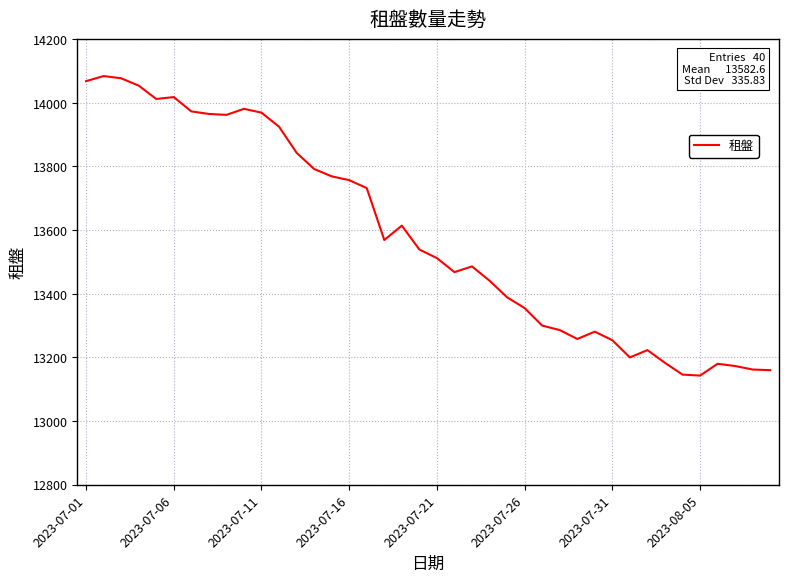

What is the smallest value displayed?

13143